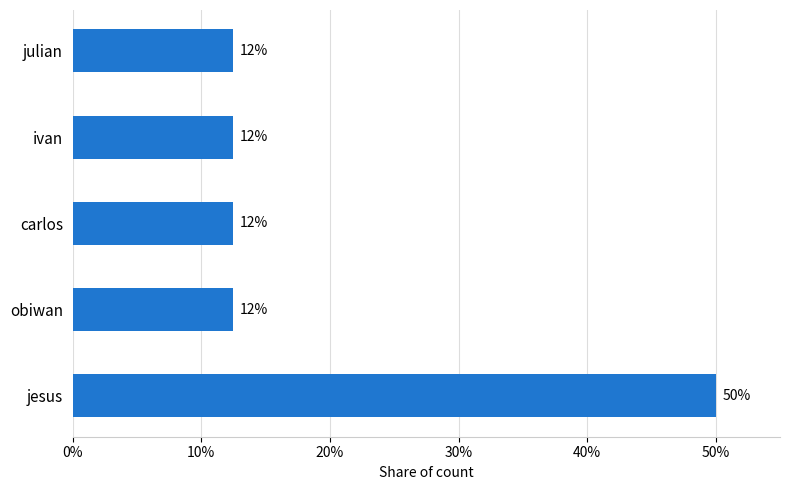

Are the bars grouped side by side (vs. stacked)?

No